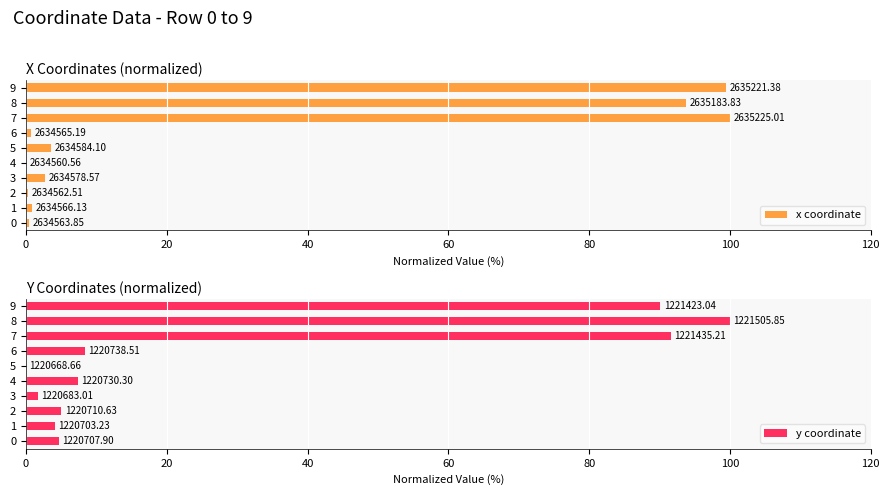

Which label corresponds to the largest value in the chart?

7